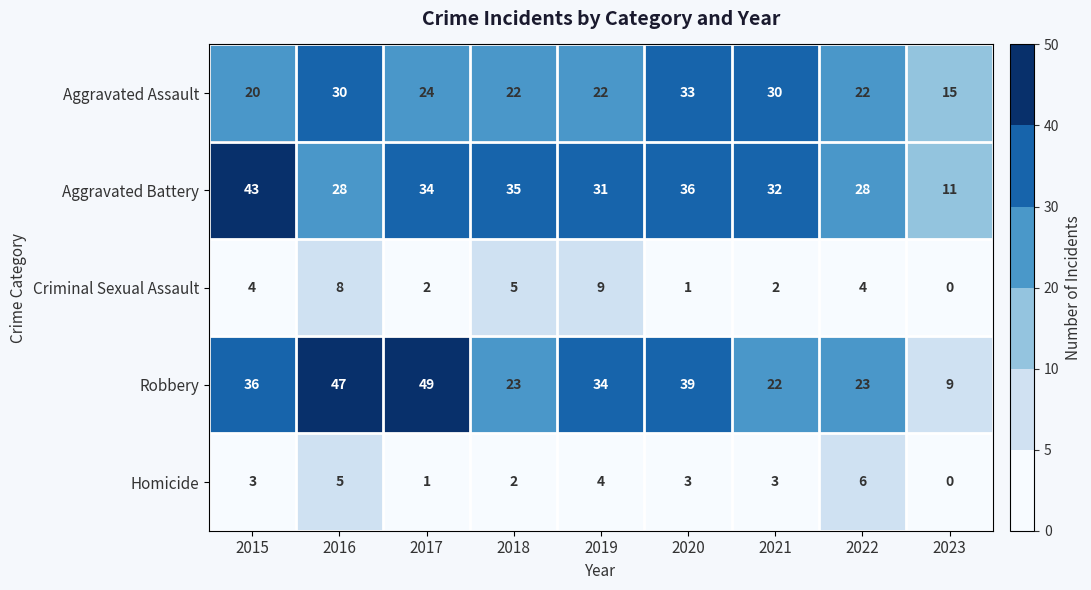

At which label does Aggravated Assault first exceed 22?

2016